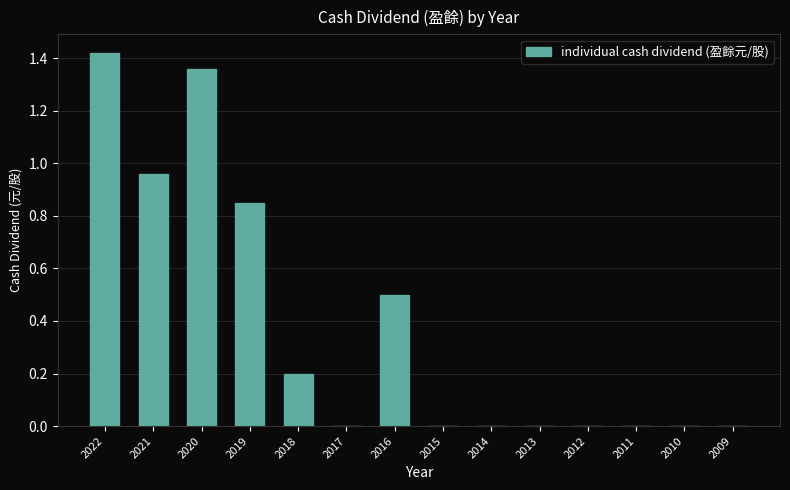

At which category does the chart reach its peak across all series?

2022